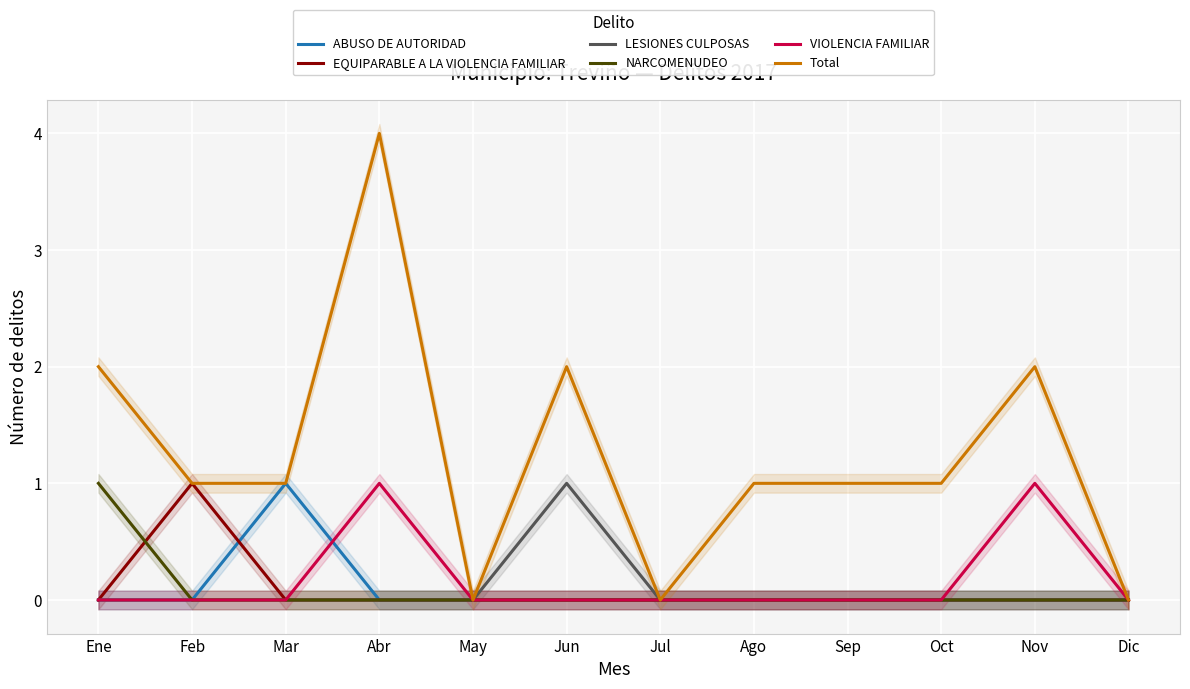

How many LESIONES CULPOSAS values are between 0 and 1?

12